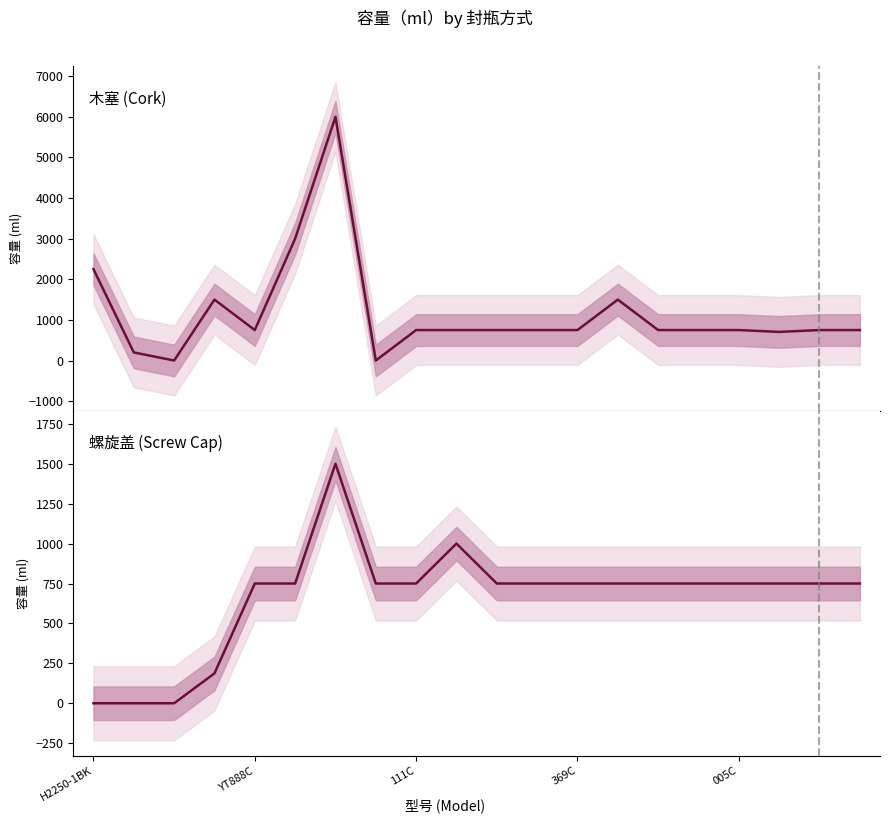

Between 6 and 12, which series saw the biggest shift?

木塞 (Cork)